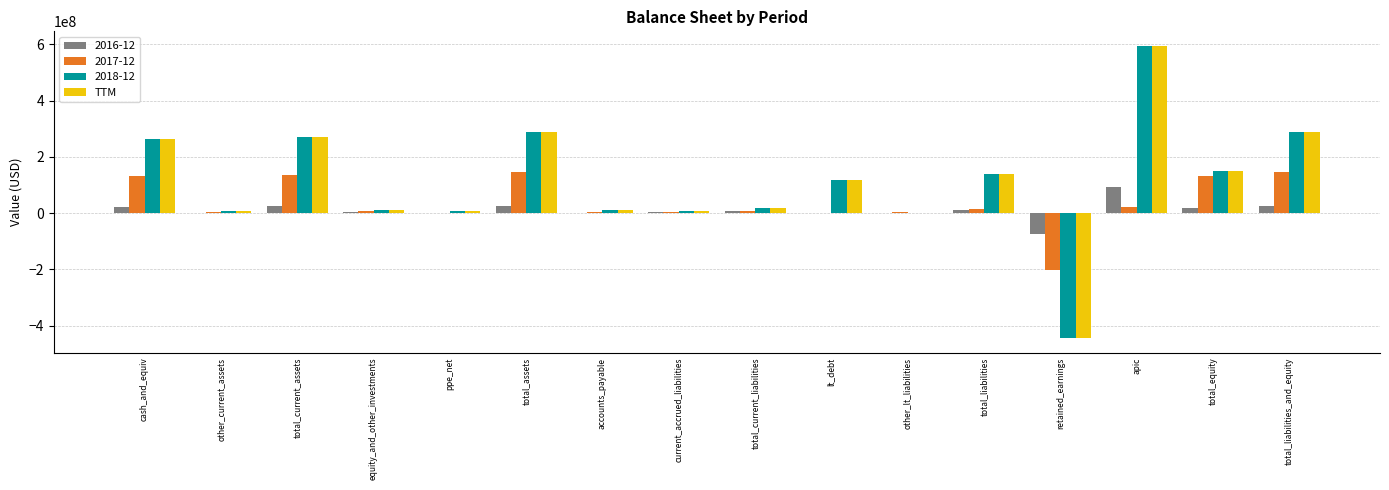

At which category is the sum across all series the highest?

apic